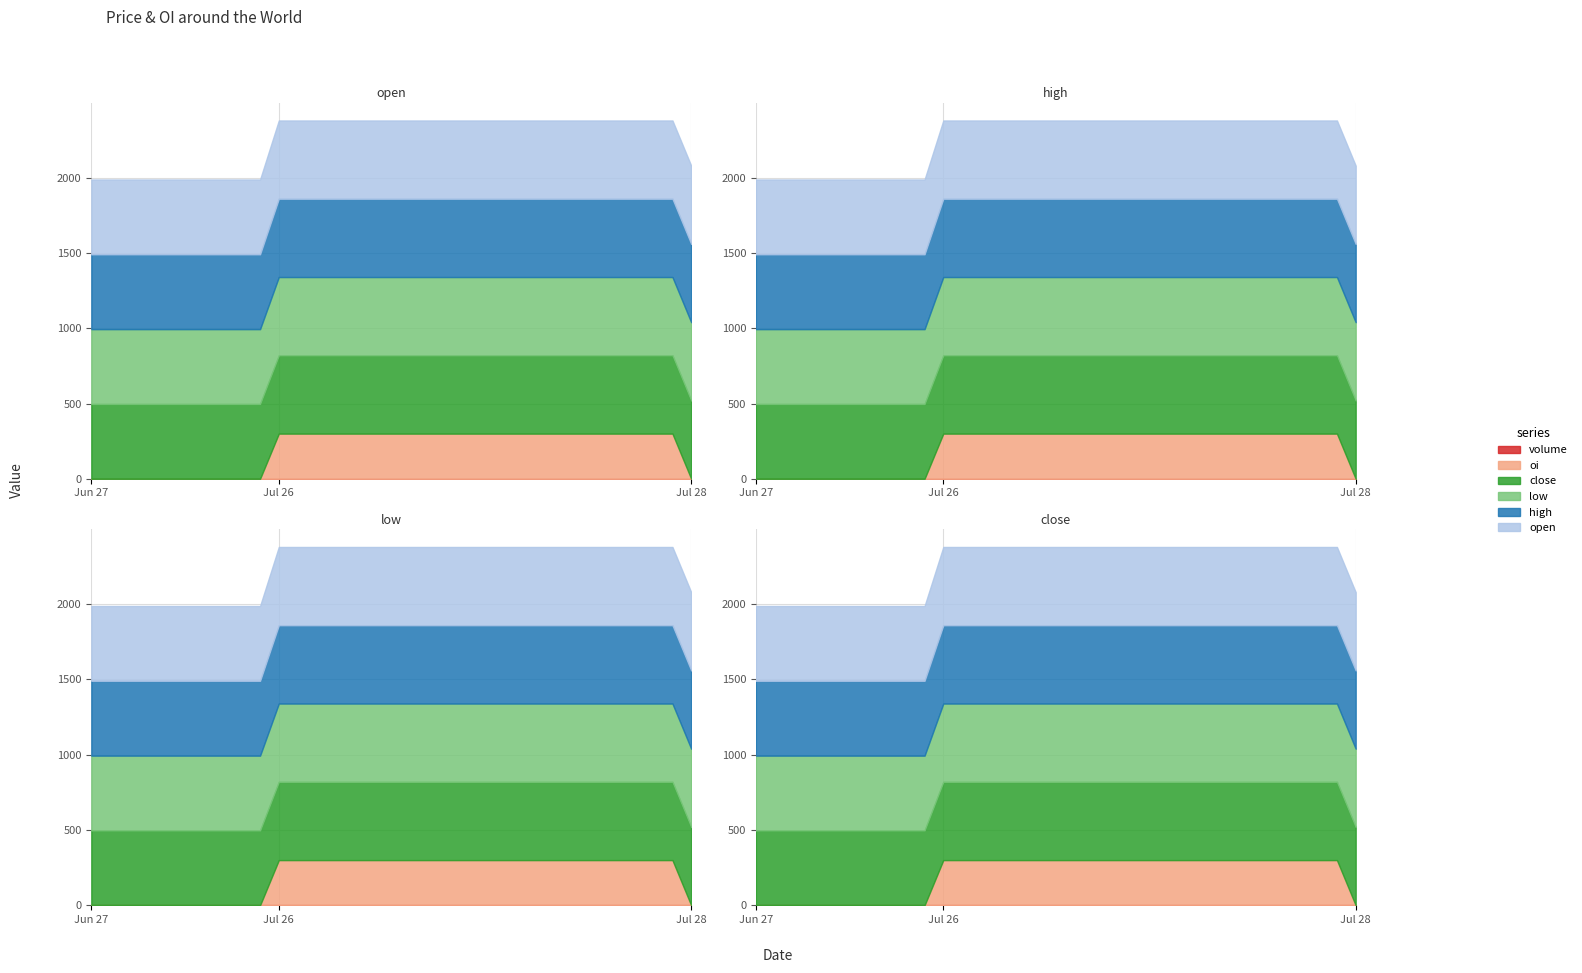

Reading left to right, transcribe all the data shown in this chart.

open: 2022-06-27 10:59=497	2022-06-27 11:24=497	2022-06-27 11:51=497	2022-06-27 12:18=497	2022-06-27 12:46=497	2022-06-27 13:15=497	2022-06-27 13:45=497	2022-06-27 14:17=497	2022-06-27 14:49=497	2022-06-27 15:21=497	2022-07-26 10:33=520	2022-07-26 10:34=520	2022-07-26 10:35=520	2022-07-26 10:56=520	2022-07-26 11:17=520	2022-07-26 11:39=520	2022-07-26 12:02=520	2022-07-26 12:26=520	2022-07-26 12:50=520	2022-07-26 13:15=520	2022-07-26 13:41=520	2022-07-26 14:07=520	2022-07-26 14:33=520	2022-07-26 14:41=520	2022-07-26 14:42=520	2022-07-26 14:43=520	2022-07-26 14:46=520	2022-07-26 14:50=520	2022-07-26 14:51=520	2022-07-26 14:52=520	2022-07-26 15:00=520	2022-07-26 15:29=520	2022-07-28 09:15=520
high: 2022-06-27 10:59=497	2022-06-27 11:24=497	2022-06-27 11:51=497	2022-06-27 12:18=497	2022-06-27 12:46=497	2022-06-27 13:15=497	2022-06-27 13:45=497	2022-06-27 14:17=497	2022-06-27 14:49=497	2022-06-27 15:21=497	2022-07-26 10:33=520	2022-07-26 10:34=520	2022-07-26 10:35=520	2022-07-26 10:56=520	2022-07-26 11:17=520	2022-07-26 11:39=520	2022-07-26 12:02=520	2022-07-26 12:26=520	2022-07-26 12:50=520	2022-07-26 13:15=520	2022-07-26 13:41=520	2022-07-26 14:07=520	2022-07-26 14:33=520	2022-07-26 14:41=520	2022-07-26 14:42=520	2022-07-26 14:43=520	2022-07-26 14:46=520	2022-07-26 14:50=520	2022-07-26 14:51=520	2022-07-26 14:52=520	2022-07-26 15:00=520	2022-07-26 15:29=520	2022-07-28 09:15=520
low: 2022-06-27 10:59=497	2022-06-27 11:24=497	2022-06-27 11:51=497	2022-06-27 12:18=497	2022-06-27 12:46=497	2022-06-27 13:15=497	2022-06-27 13:45=497	2022-06-27 14:17=497	2022-06-27 14:49=497	2022-06-27 15:21=497	2022-07-26 10:33=520	2022-07-26 10:34=520	2022-07-26 10:35=520	2022-07-26 10:56=520	2022-07-26 11:17=520	2022-07-26 11:39=520	2022-07-26 12:02=520	2022-07-26 12:26=520	2022-07-26 12:50=520	2022-07-26 13:15=520	2022-07-26 13:41=520	2022-07-26 14:07=520	2022-07-26 14:33=520	2022-07-26 14:41=520	2022-07-26 14:42=520	2022-07-26 14:43=520	2022-07-26 14:46=520	2022-07-26 14:50=520	2022-07-26 14:51=520	2022-07-26 14:52=520	2022-07-26 15:00=520	2022-07-26 15:29=520	2022-07-28 09:15=520
close: 2022-06-27 10:59=497	2022-06-27 11:24=497	2022-06-27 11:51=497	2022-06-27 12:18=497	2022-06-27 12:46=497	2022-06-27 13:15=497	2022-06-27 13:45=497	2022-06-27 14:17=497	2022-06-27 14:49=497	2022-06-27 15:21=497	2022-07-26 10:33=520	2022-07-26 10:34=520	2022-07-26 10:35=520	2022-07-26 10:56=520	2022-07-26 11:17=520	2022-07-26 11:39=520	2022-07-26 12:02=520	2022-07-26 12:26=520	2022-07-26 12:50=520	2022-07-26 13:15=520	2022-07-26 13:41=520	2022-07-26 14:07=520	2022-07-26 14:33=520	2022-07-26 14:41=520	2022-07-26 14:42=520	2022-07-26 14:43=520	2022-07-26 14:46=520	2022-07-26 14:50=520	2022-07-26 14:51=520	2022-07-26 14:52=520	2022-07-26 15:00=520	2022-07-26 15:29=520	2022-07-28 09:15=520
oi: 2022-06-27 10:59=0	2022-06-27 11:24=0	2022-06-27 11:51=0	2022-06-27 12:18=0	2022-06-27 12:46=0	2022-06-27 13:15=0	2022-06-27 13:45=0	2022-06-27 14:17=0	2022-06-27 14:49=0	2022-06-27 15:21=0	2022-07-26 10:33=300	2022-07-26 10:34=300	2022-07-26 10:35=300	2022-07-26 10:56=300	2022-07-26 11:17=300	2022-07-26 11:39=300	2022-07-26 12:02=300	2022-07-26 12:26=300	2022-07-26 12:50=300	2022-07-26 13:15=300	2022-07-26 13:41=300	2022-07-26 14:07=300	2022-07-26 14:33=300	2022-07-26 14:41=300	2022-07-26 14:42=300	2022-07-26 14:43=300	2022-07-26 14:46=300	2022-07-26 14:50=300	2022-07-26 14:51=300	2022-07-26 14:52=300	2022-07-26 15:00=300	2022-07-26 15:29=300	2022-07-28 09:15=0
volume: 2022-06-27 10:59=0	2022-06-27 11:24=0	2022-06-27 11:51=0	2022-06-27 12:18=0	2022-06-27 12:46=0	2022-06-27 13:15=0	2022-06-27 13:45=0	2022-06-27 14:17=0	2022-06-27 14:49=0	2022-06-27 15:21=0	2022-07-26 10:33=0	2022-07-26 10:34=0	2022-07-26 10:35=0	2022-07-26 10:56=0	2022-07-26 11:17=0	2022-07-26 11:39=0	2022-07-26 12:02=0	2022-07-26 12:26=0	2022-07-26 12:50=0	2022-07-26 13:15=0	2022-07-26 13:41=0	2022-07-26 14:07=0	2022-07-26 14:33=0	2022-07-26 14:41=0	2022-07-26 14:42=0	2022-07-26 14:43=0	2022-07-26 14:46=0	2022-07-26 14:50=0	2022-07-26 14:51=0	2022-07-26 14:52=0	2022-07-26 15:00=0	2022-07-26 15:29=0	2022-07-28 09:15=0